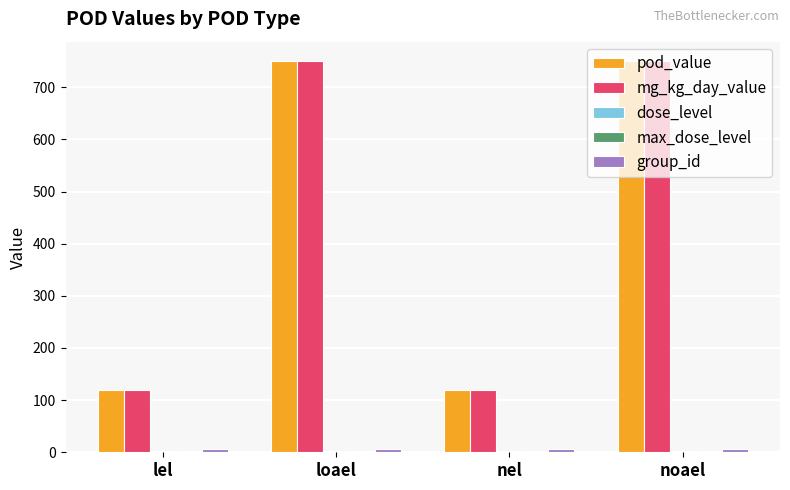

Is it true that mg_kg_day_value equals 520 at loael?

False